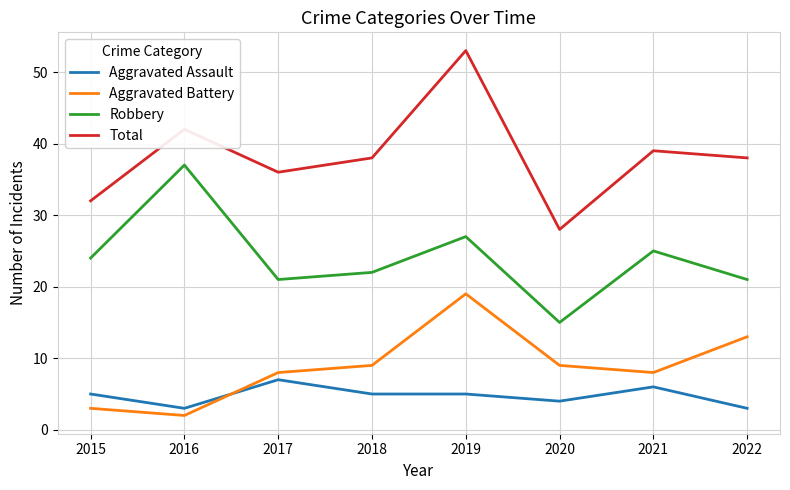

Is it true that Aggravated Assault equals 2 at 2021?

False